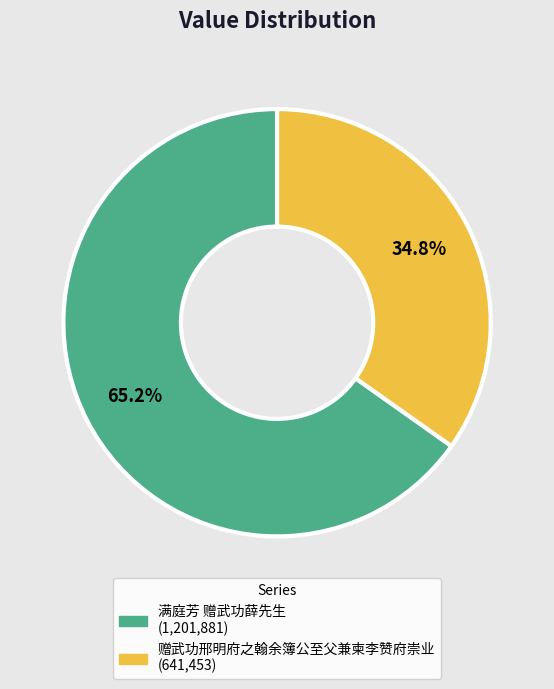

Which slice is the smallest?

赠武功邢明府之翰余簿公至父兼柬李赞府崇业